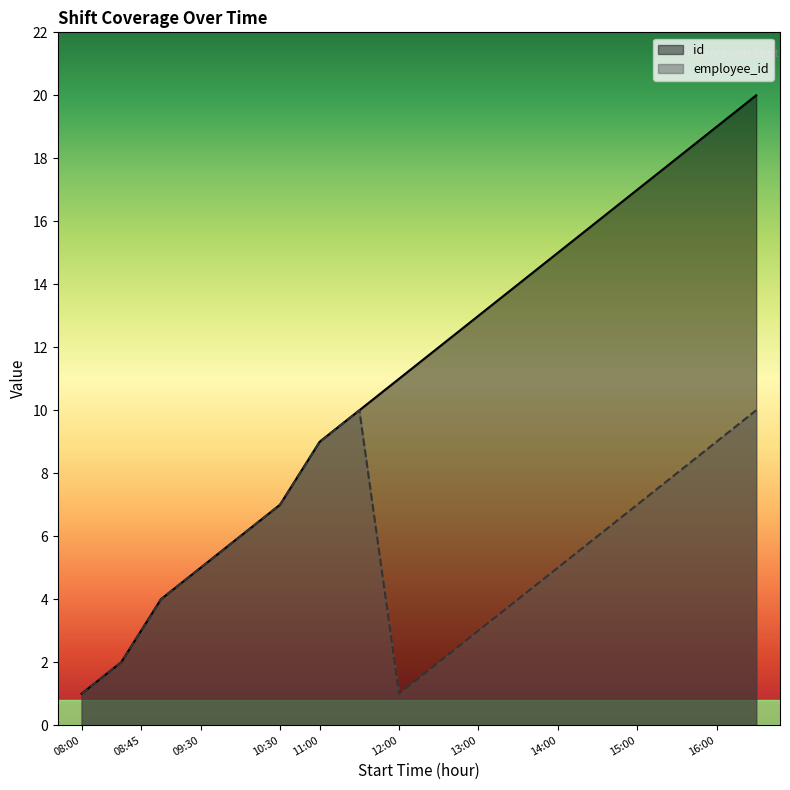

Rank the categories by employee_id value from lowest to highest.

08:00, 12:00, 08:30, 12:30, 08:45, 13:00, 09:00, 13:30, 09:30, 14:00, 10:00, 14:30, 10:30, 15:00, 10:45, 15:30, 11:00, 16:00, 11:30, 16:30